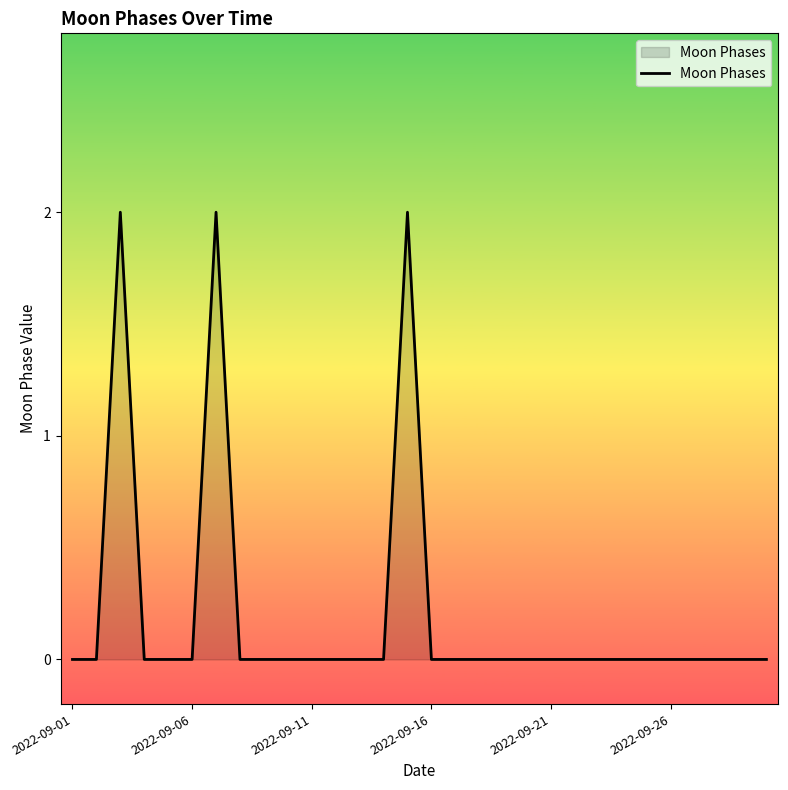

Count the values in the range 0 to 1.

27